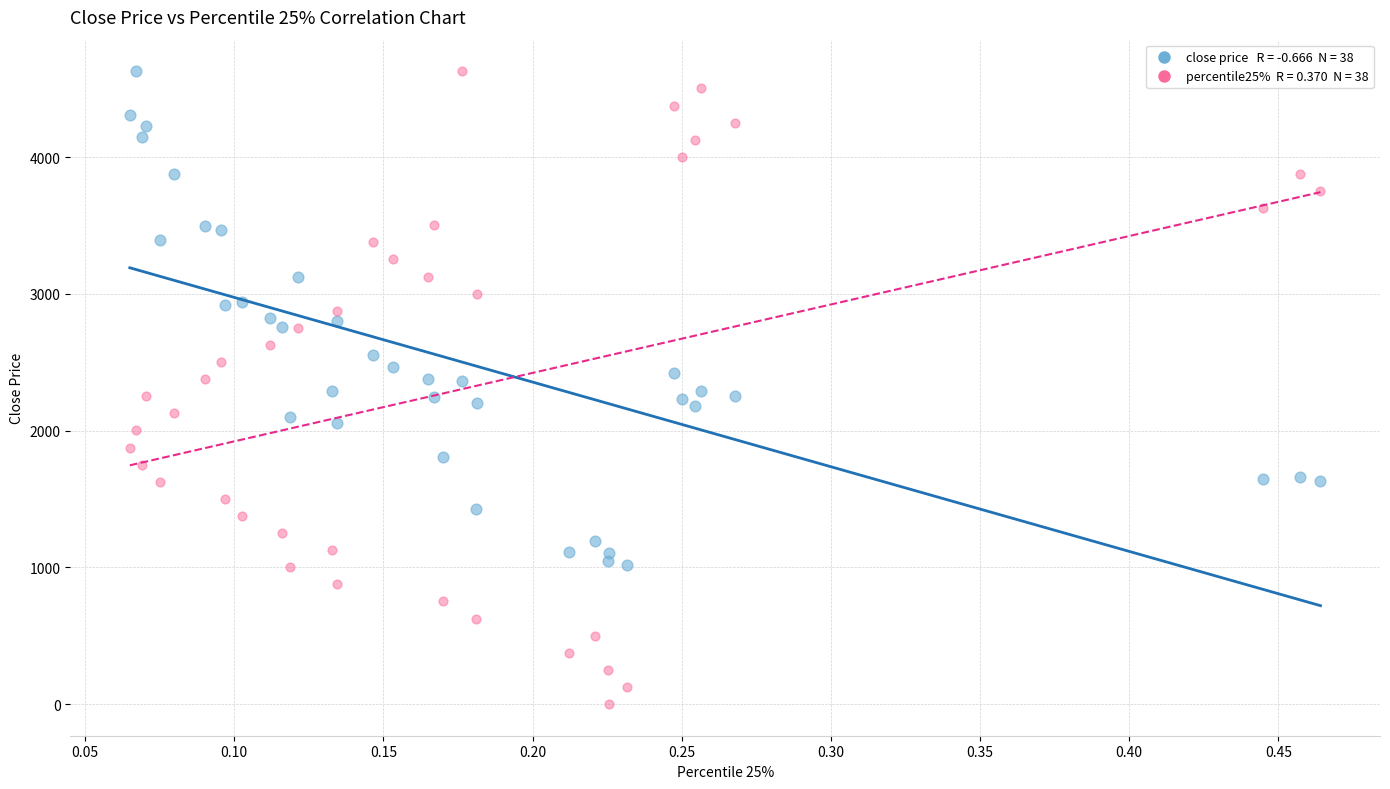

Across all data points, what is the range of Y values (max minus min)?

4627.8